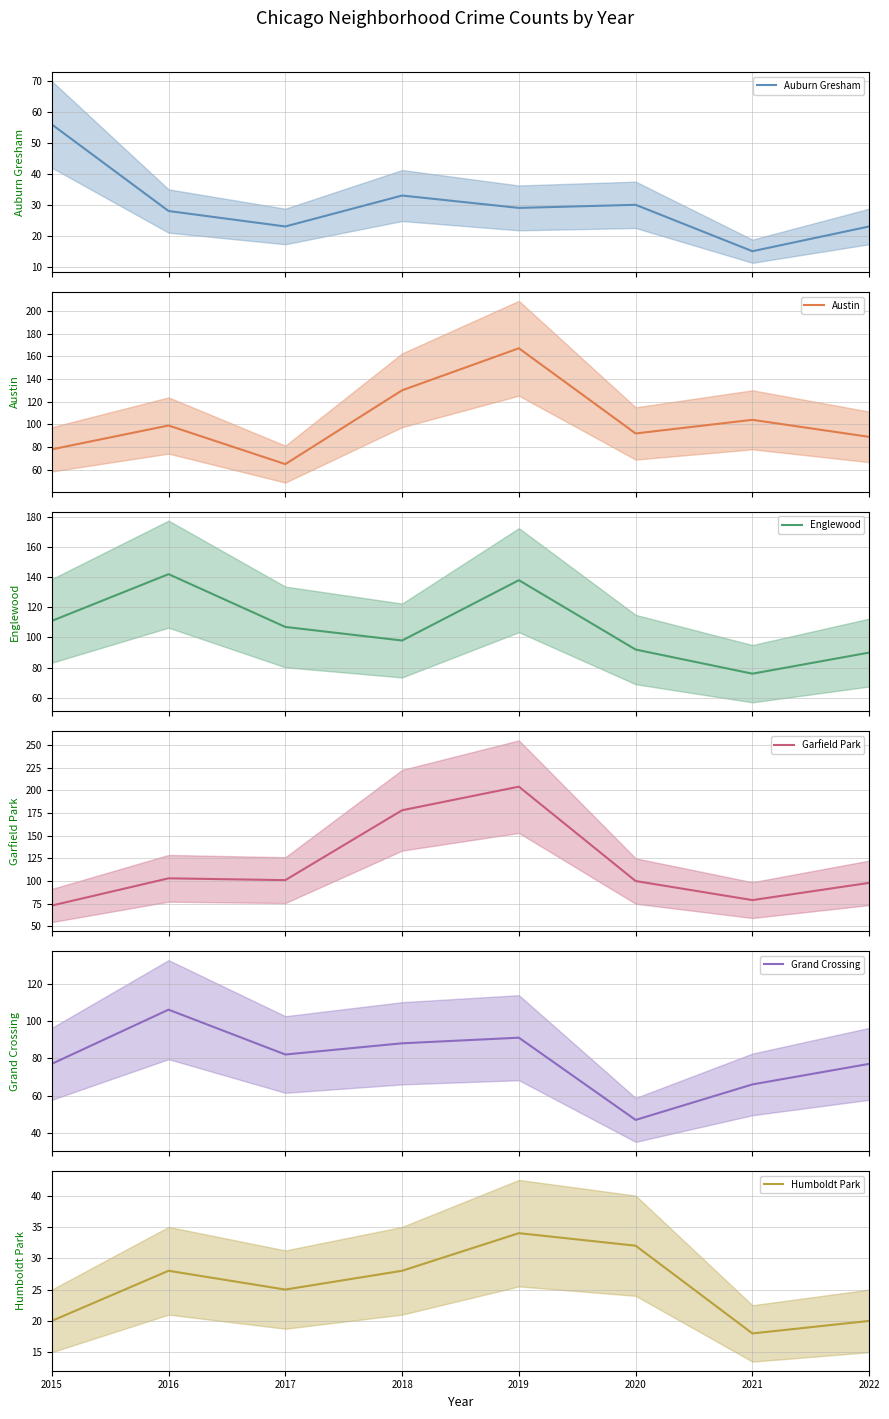

True or false: Auburn Gresham and Garfield Park cross at least once.

False